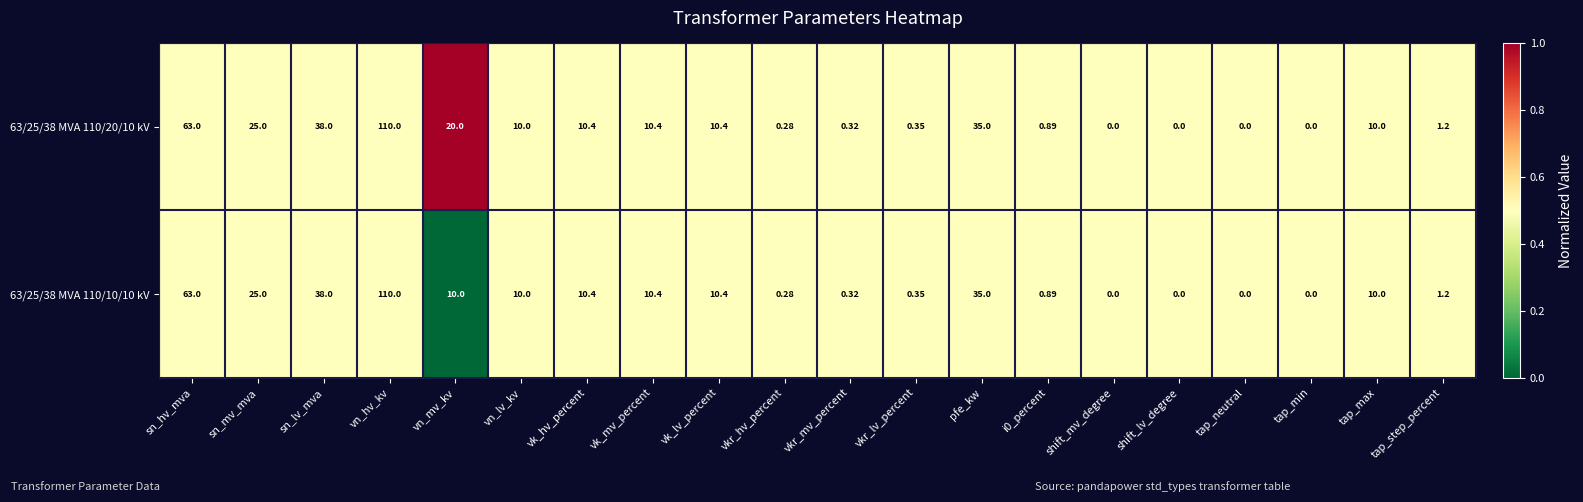

At which label does 63/25/38 MVA 110/10/10 kV reach its peak?

vn_hv_kv